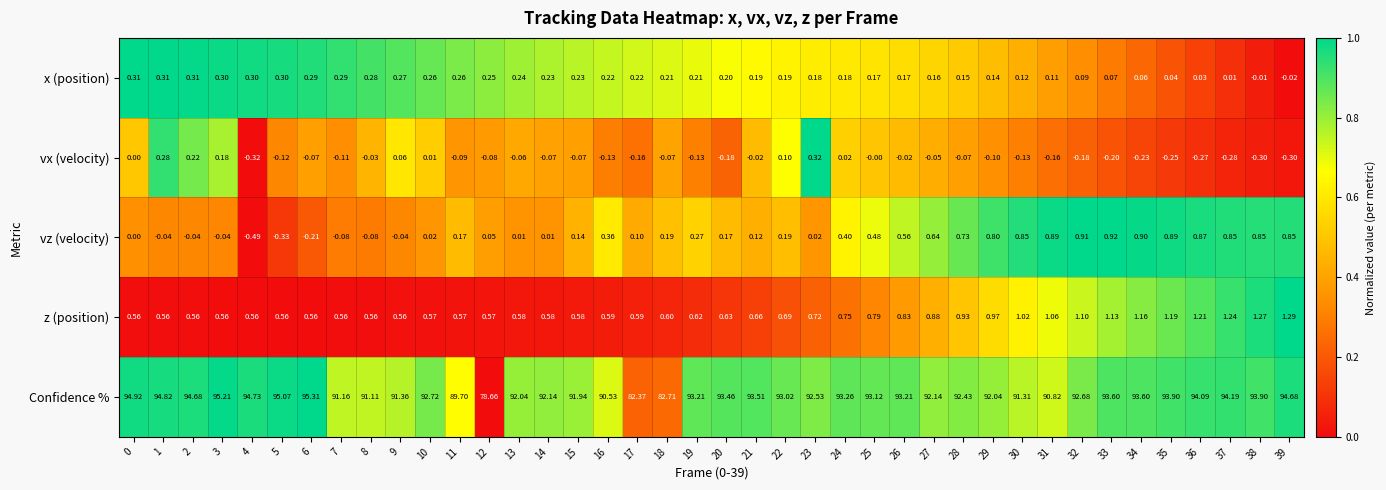

Count the number of categories in the chart.

40